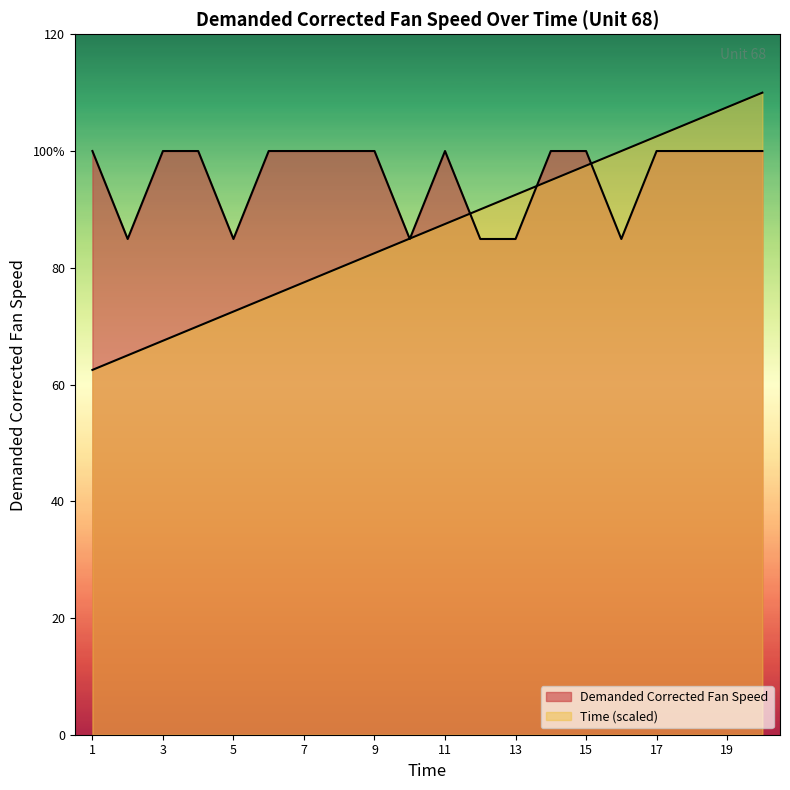

What is the difference between the highest and lowest values at 10?

0.1